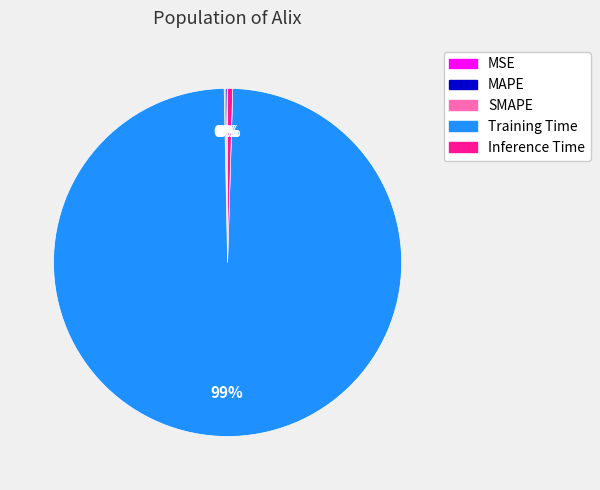

To the nearest percent, what is the average slice percentage?

20%